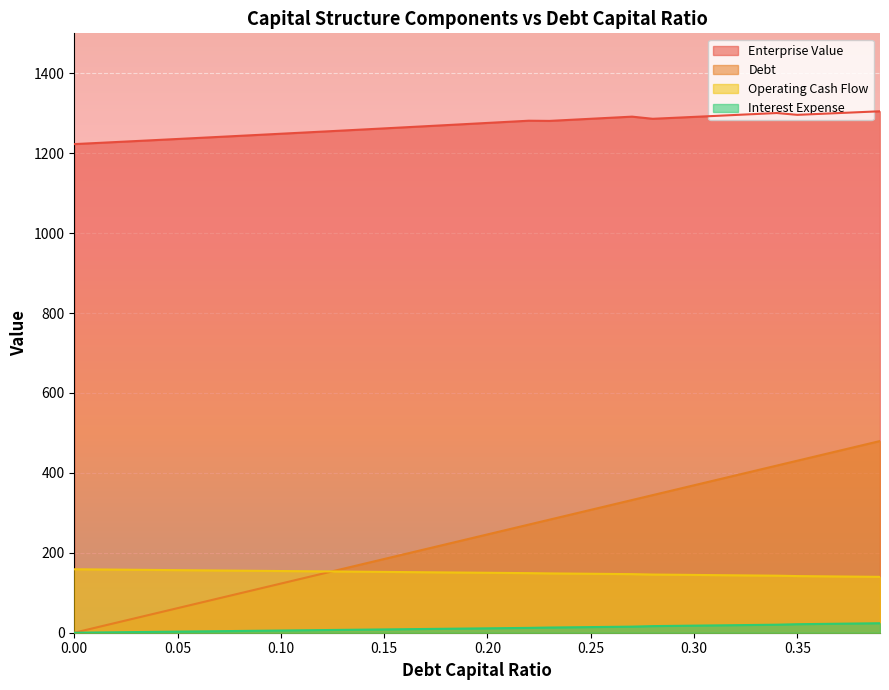

True or false: enterprise_value and operating_cash_flow intersect in this chart.

False